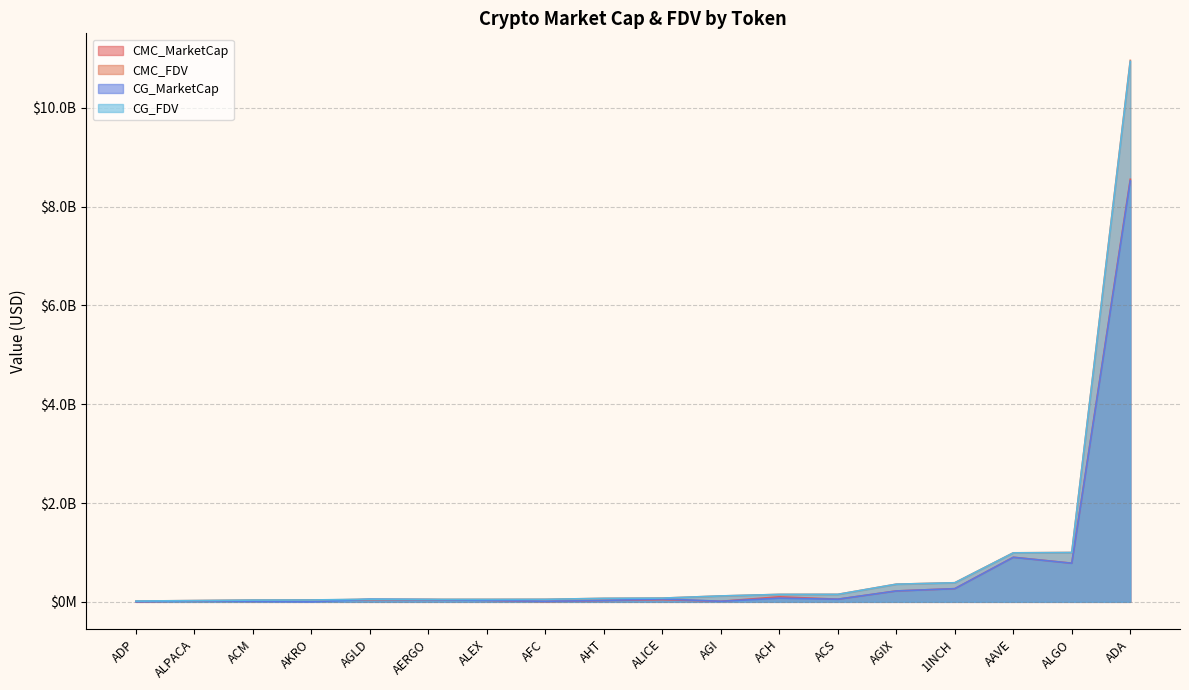

Does the chart have visible grid lines?

Yes